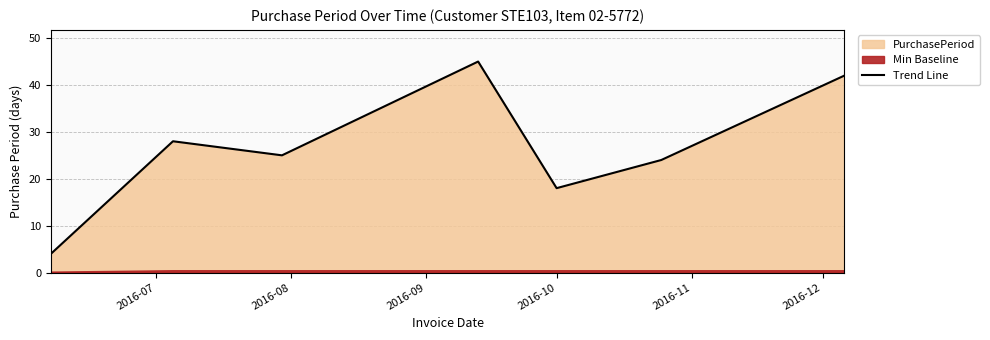

What is the minimum value for Trend Line?

4